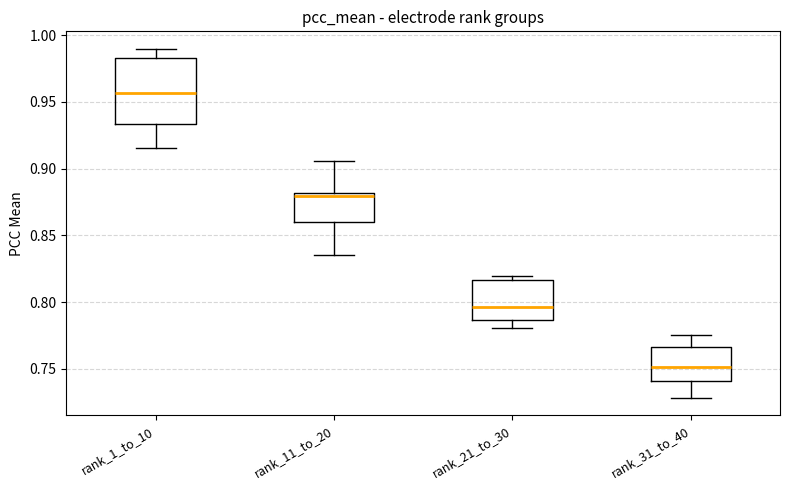

Where does the upper whisker of the box for rank_1_to_10 end on the y-axis? The values are not printed on the chart, so give them approximately, as read against the axis.

0.990